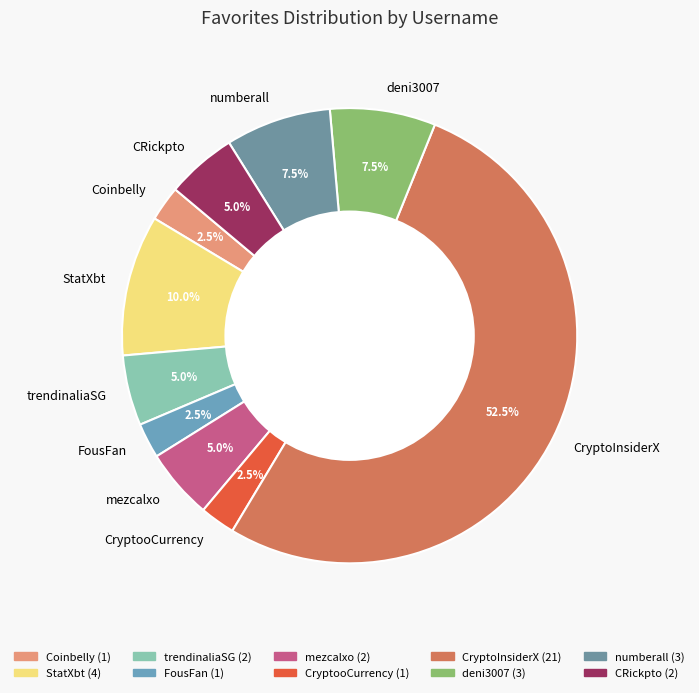

How much of the chart is everything except FousFan?

97.5%